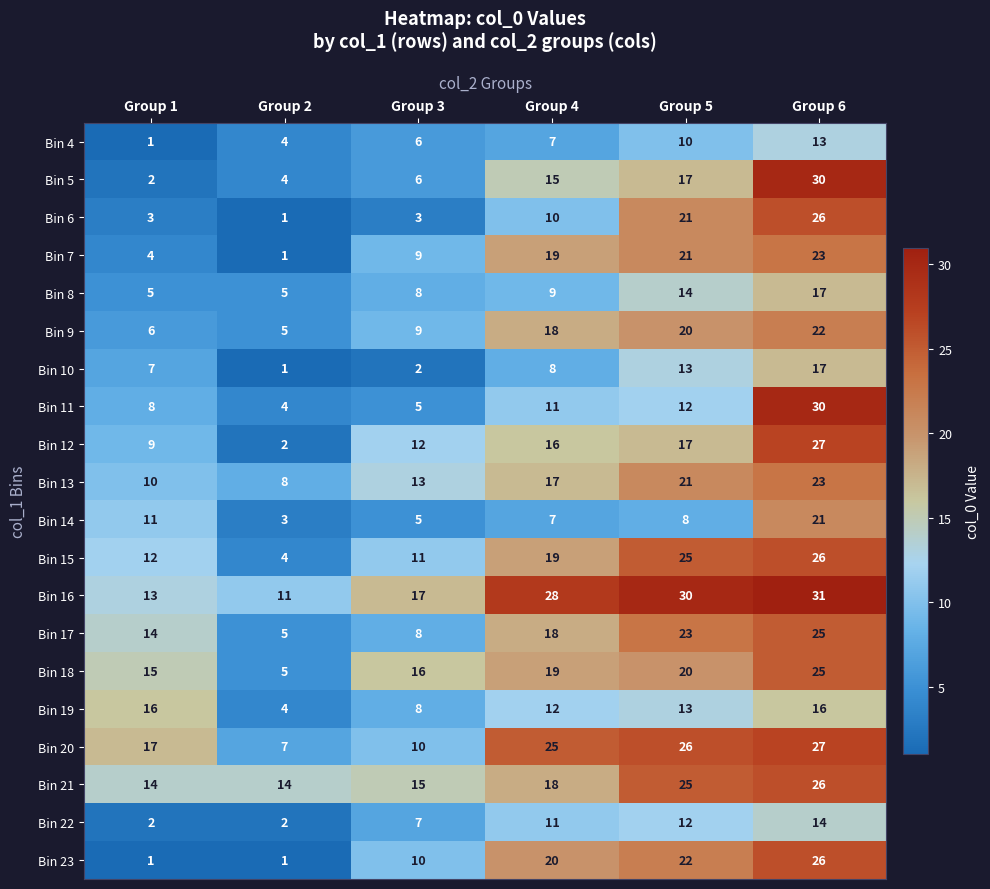

Read the Bin 19 value at Group 6.

16